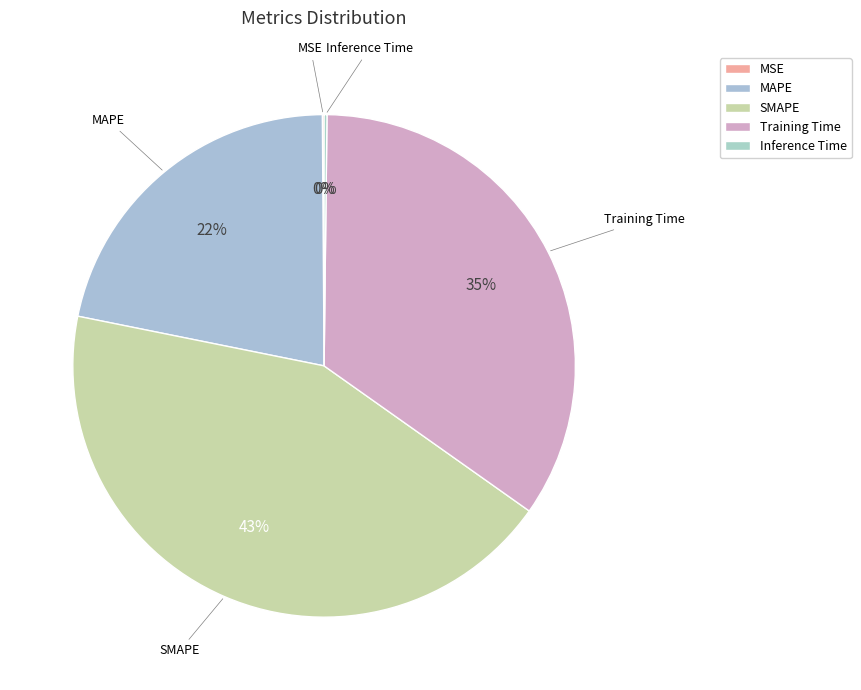

Which slice is the smallest?

MSE